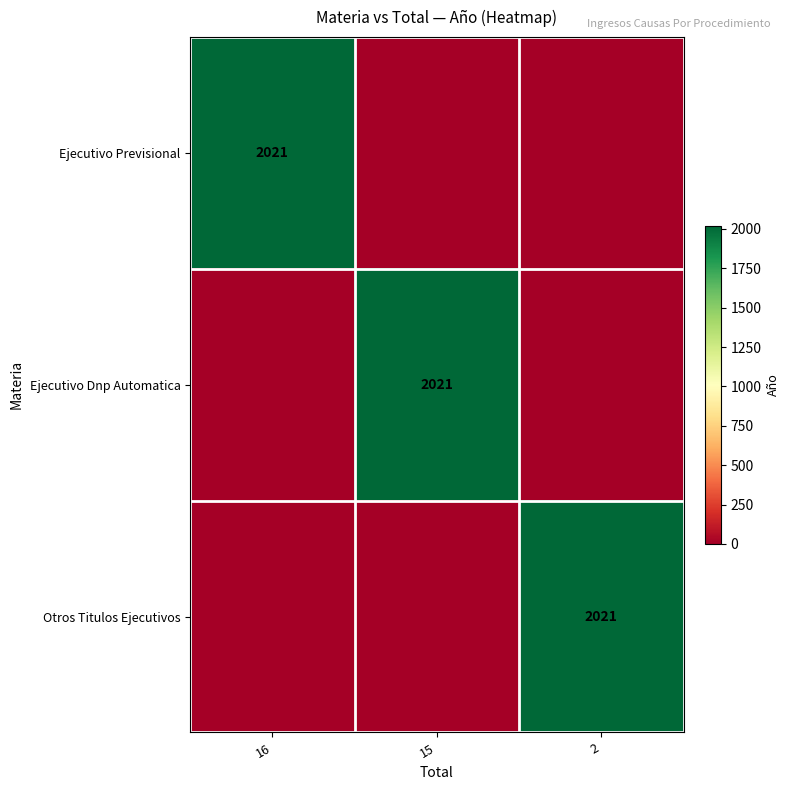

The value of Otros Titulos Ejecutivos at 2 is 3202. True or false?

False